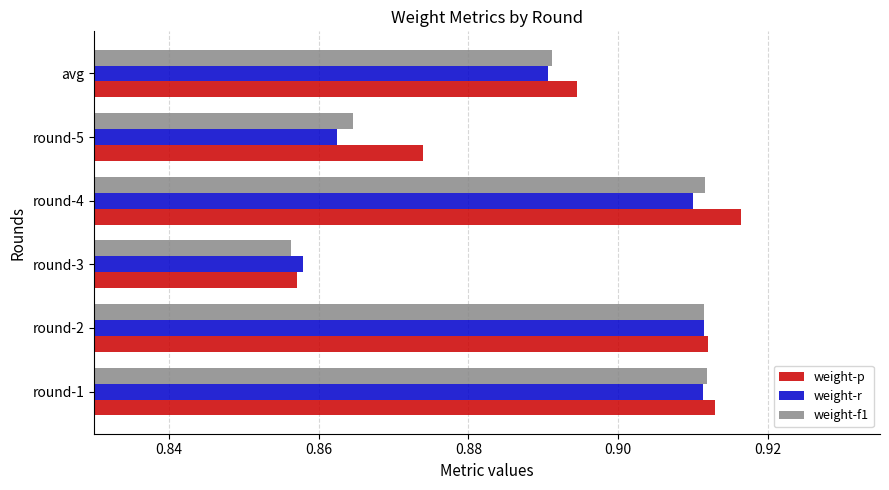

At how many categories does at least one series exceed 0?

6